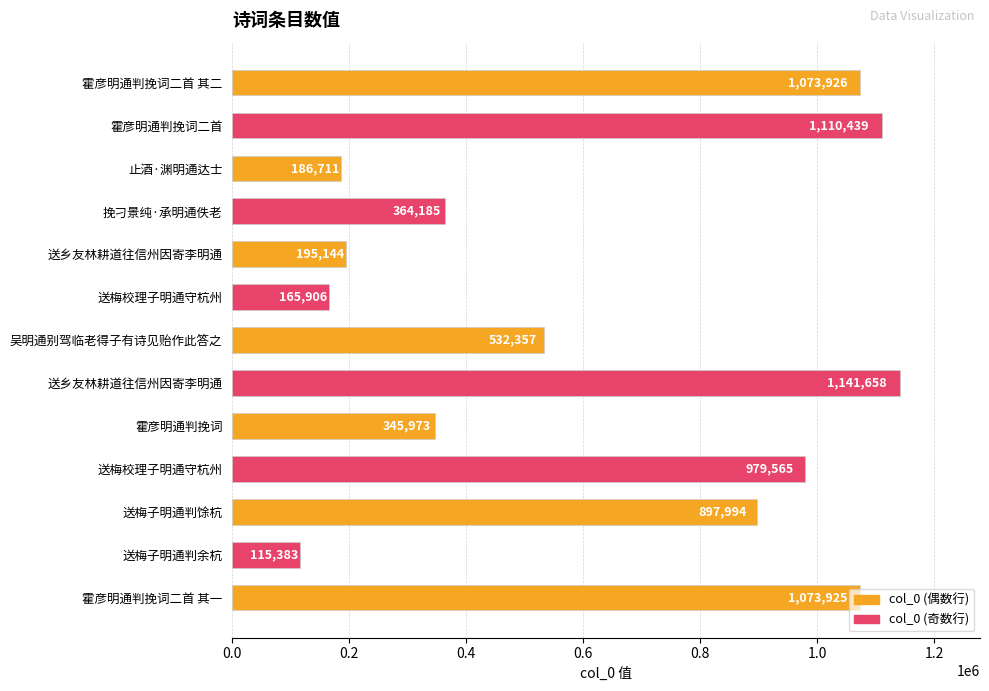

Does the chart contain any negative values?

No